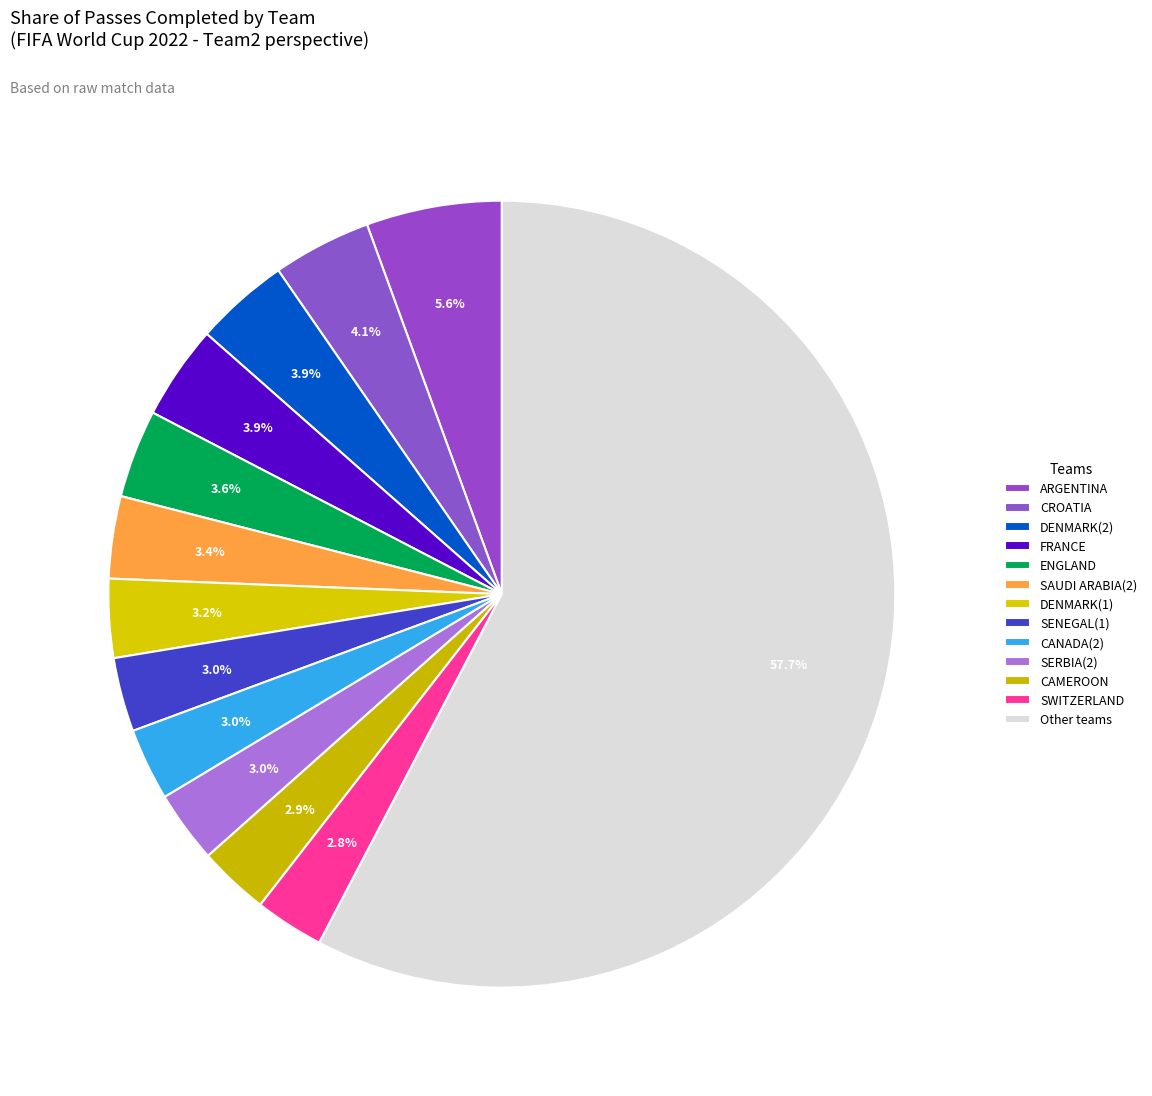

To the nearest percent, what is the average slice percentage?

8%